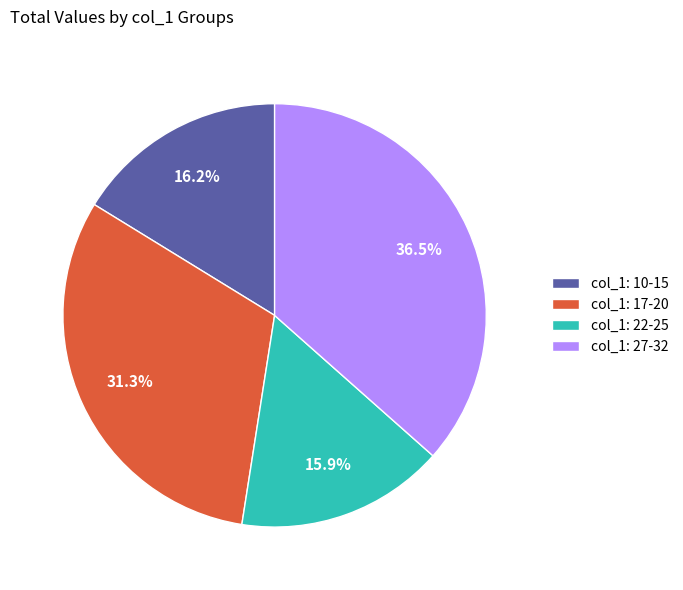

To the nearest percent, what is the difference between the largest and smallest slice percentages?

21%